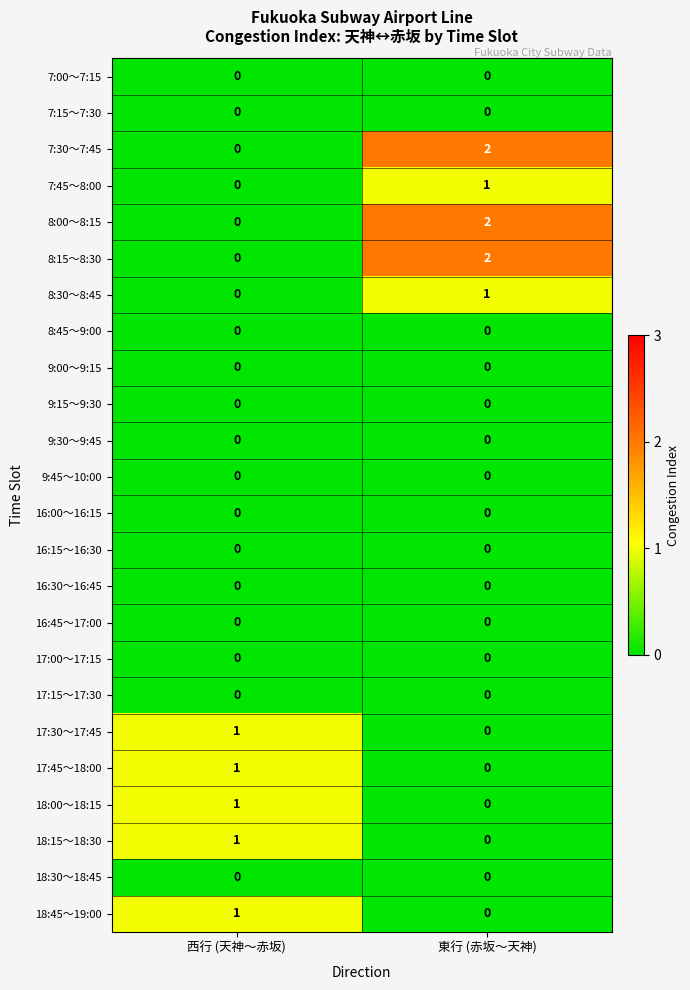

List the labels in order of 8:30～8:45 value, largest first.

東行 (赤坂～天神), 西行 (天神～赤坂)